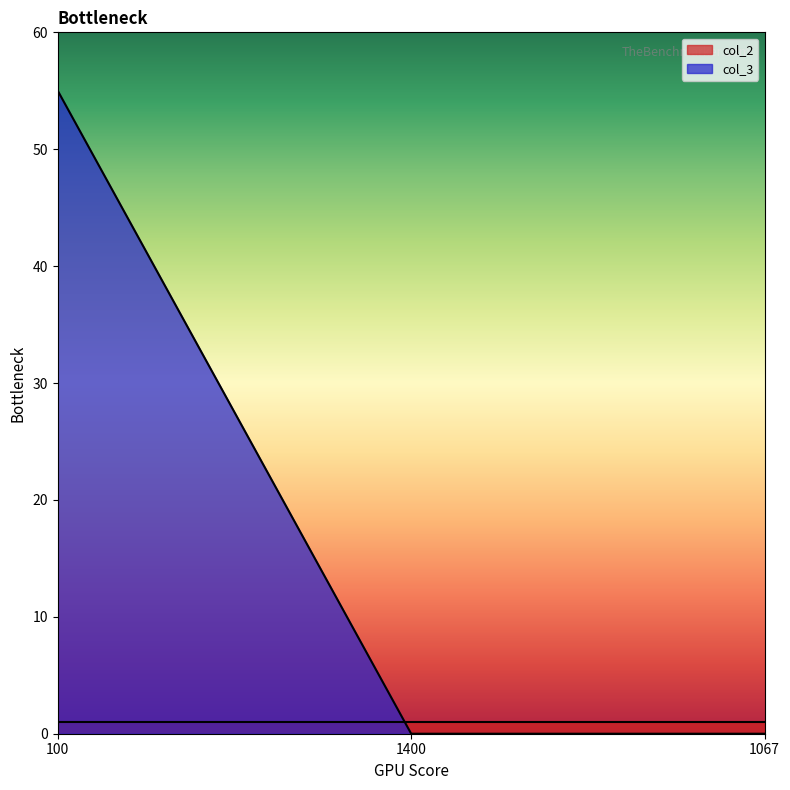

At which label is the value closest to 27?

1400